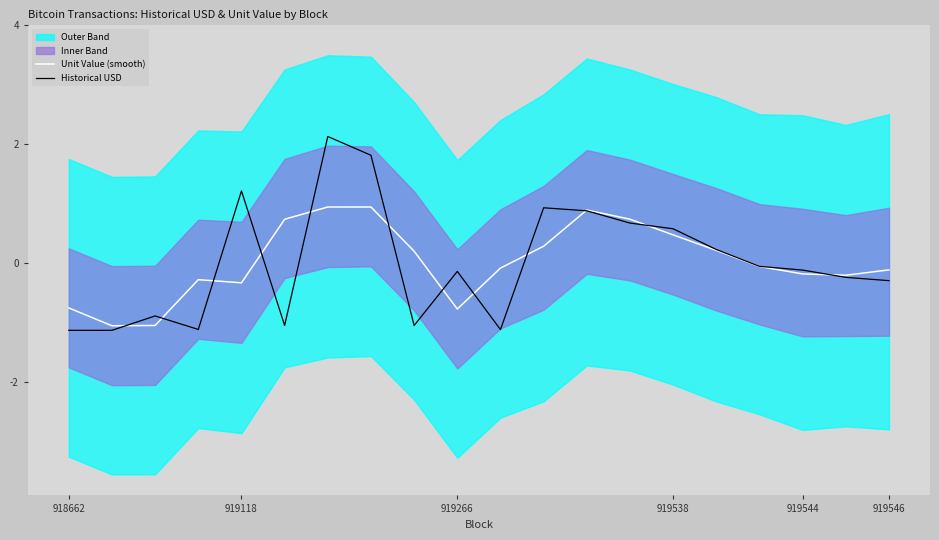

What is the maximum value shown in the chart?

2.1